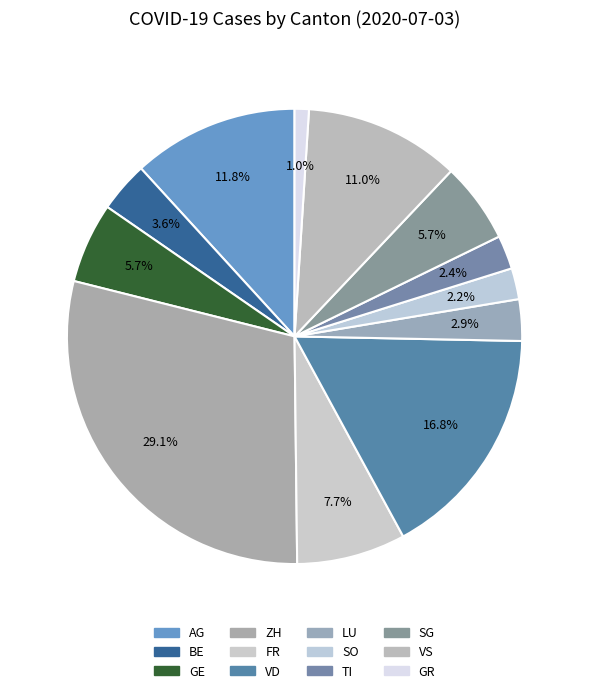

Which has a higher value, VS or SG?

VS